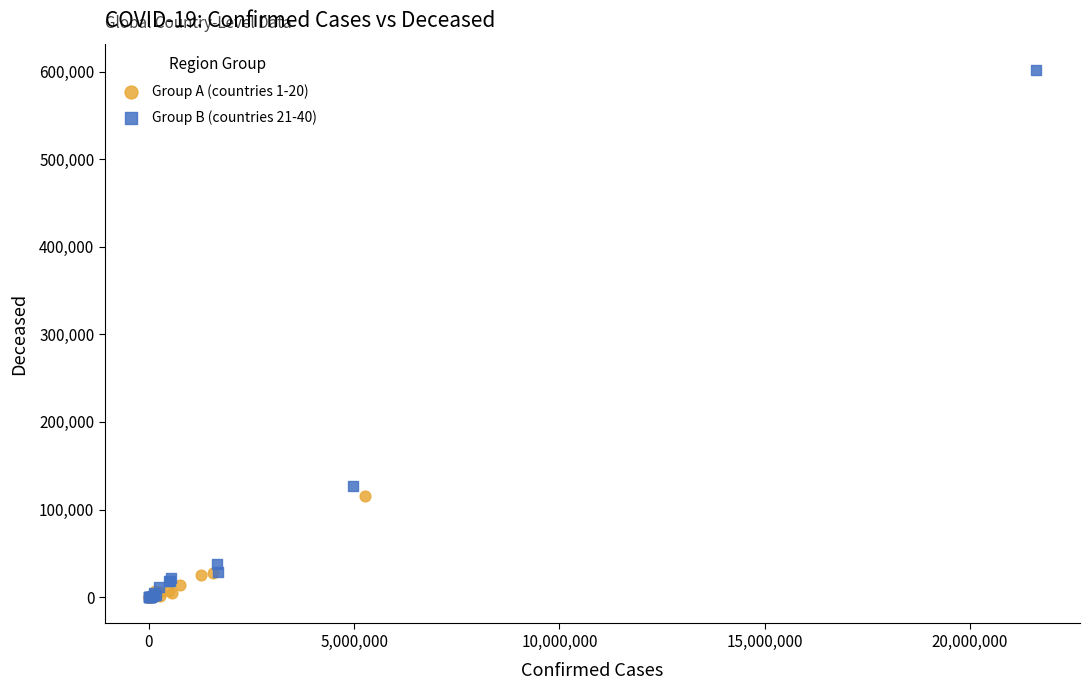

Which series contains the highest Y value?

Group B (countries 21-40)